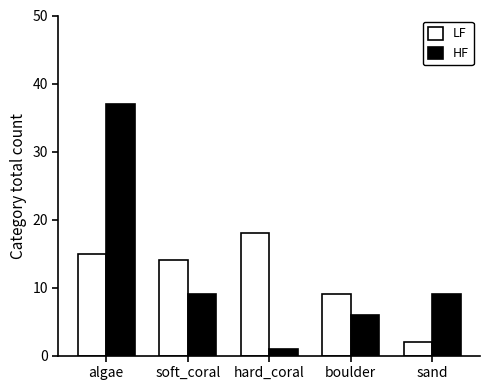

What is the sum of the HF values at hard_coral and boulder?

7